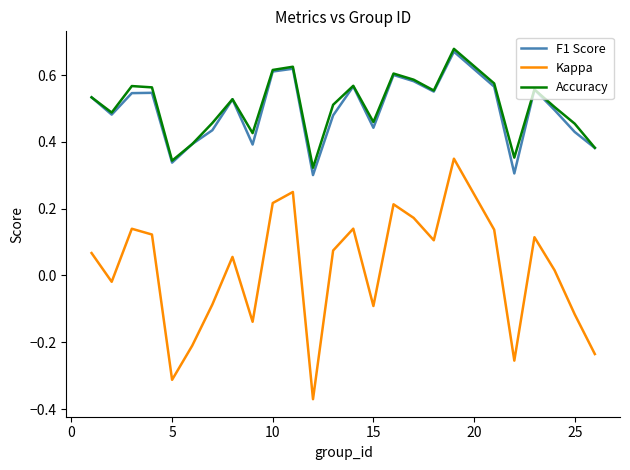

Which series has the widest spread of values?

Kappa